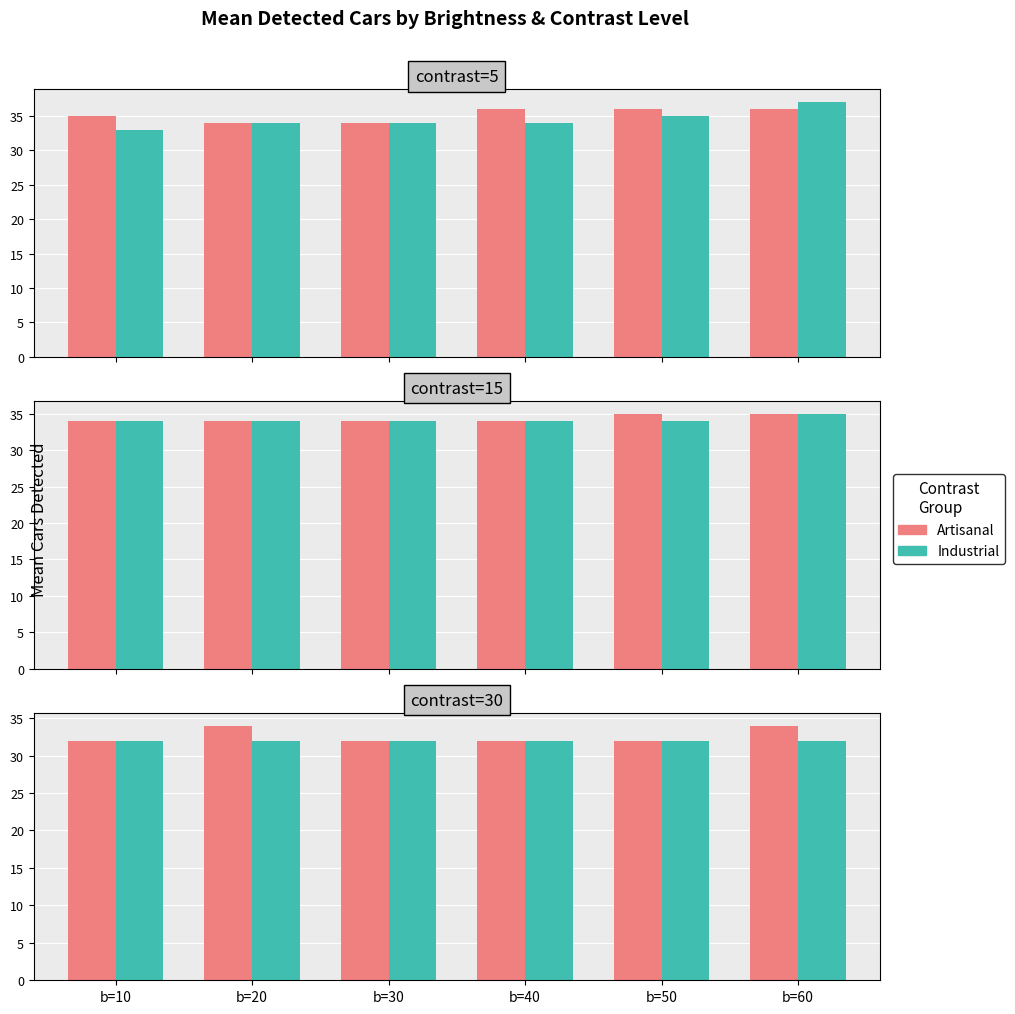

The value of Artisanal at b=60 is 17. True or false?

False